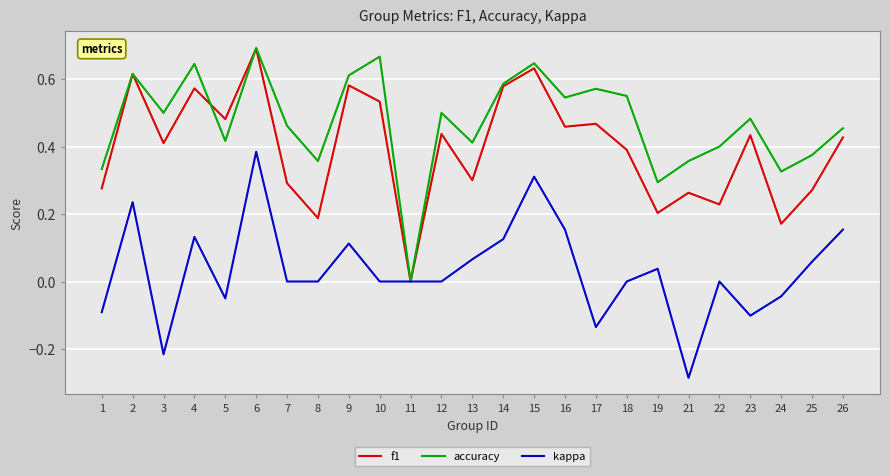

What is the sum of all accuracy values?

11.8